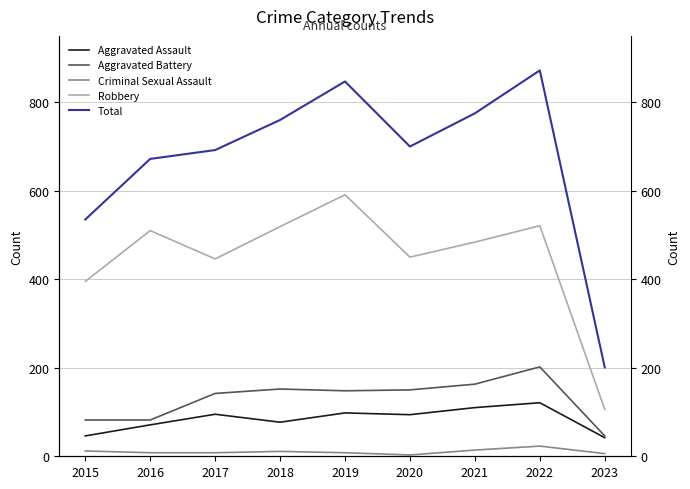

Count the number of data series in this chart.

5